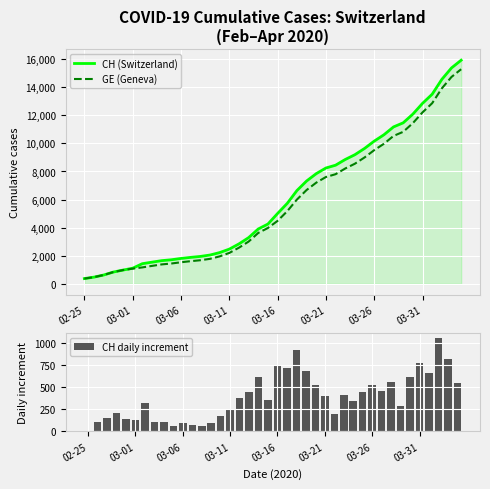

Reading left to right, what are all the values shown in this chart?

CH (Switzerland): 375	479	630	840	981	1113	1436	1544	1652	1715	1809	1885	1952	2051	2226	2472	2845	3291	3908	4259	5012	5731	6644	7323	7847	8249	8449	8855	9196	9642	10162	10613	11175	11467	12086	12852	13505	14561	15375	15926
GE (Geneva): 375	479	630	840	981	1083	1171	1278	1384	1447	1538	1614	1681	1780	1955	2201	2574	3010	3627	3978	4485	5174	6002	6681	7205	7607	7807	8213	8554	9000	9520	9971	10533	10825	11444	12210	12863	13919	14733	15284
CH daily increment: 0	104	151	210	141	132	323	108	108	63	94	76	67	99	175	246	373	446	617	351	753	719	913	679	524	402	200	406	341	446	520	451	562	292	619	766	653	1056	814	551